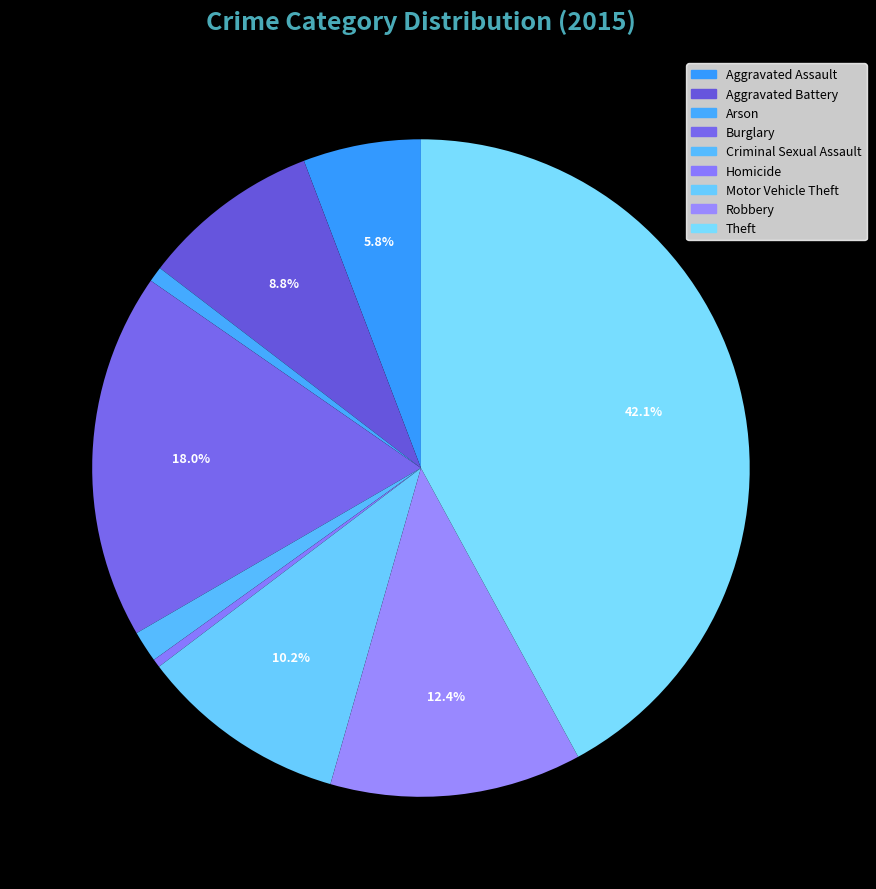

To the nearest percent, what portion does Burglary represent?

18%